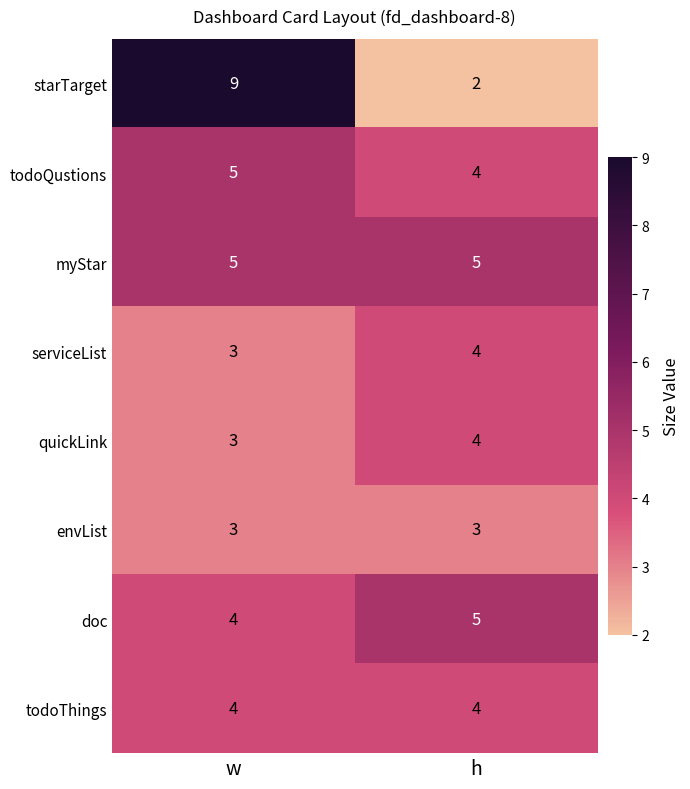

Between w and h, which series saw the biggest shift?

starTarget